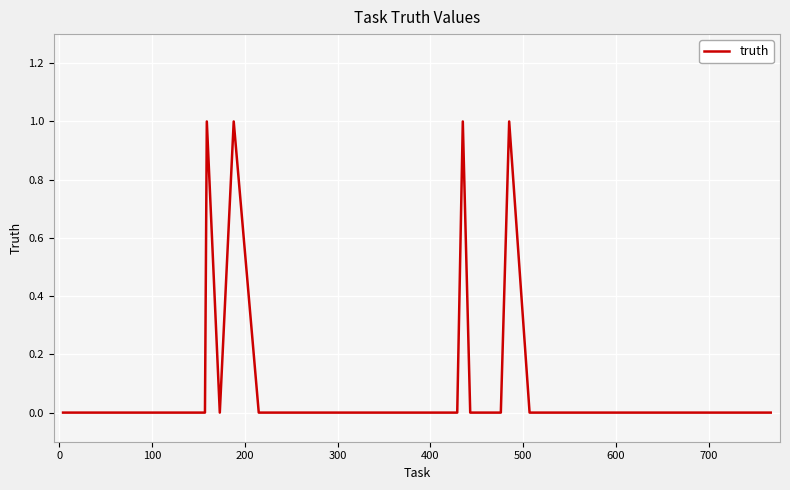

What is the sum of all values?

4